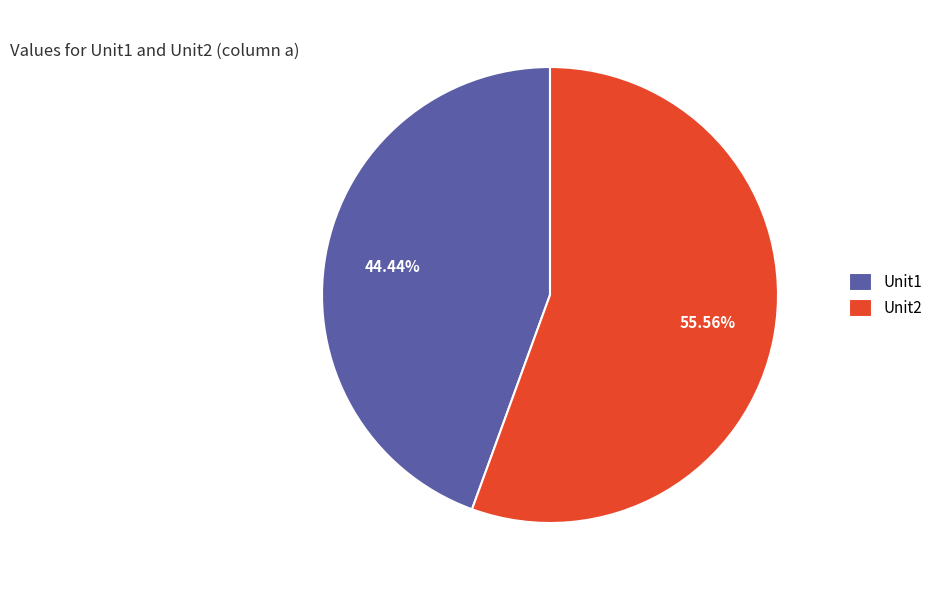

How many slices are in this pie chart?

2